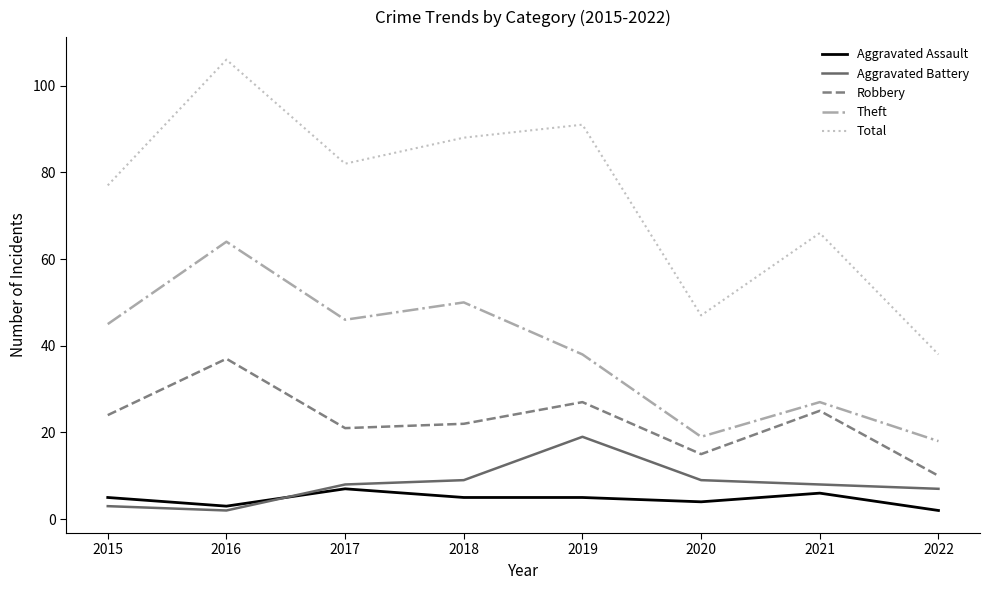

What is the difference between the maximum and minimum values in the Aggravated Battery series?

17